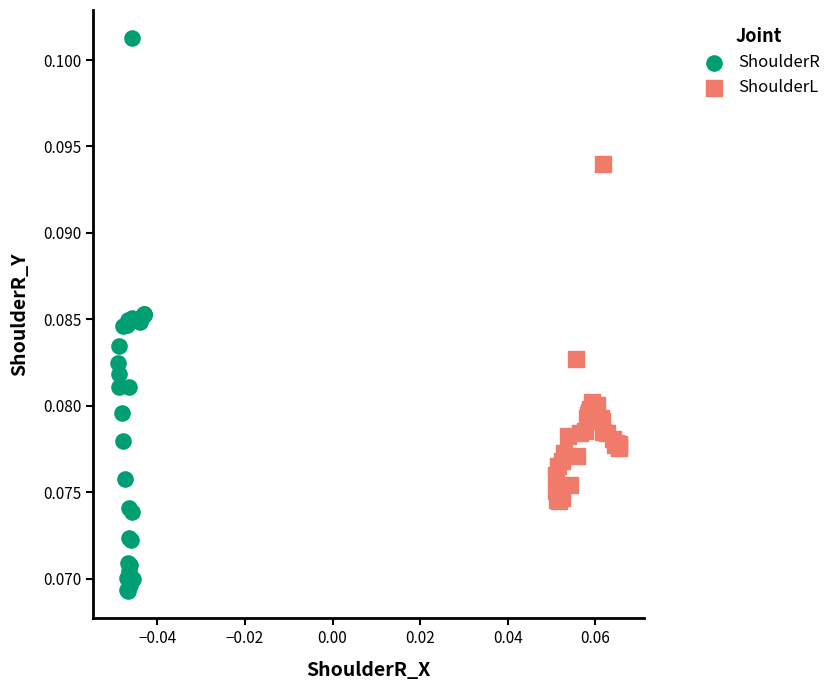

Which series has the widest spread of Y values?

ShoulderR